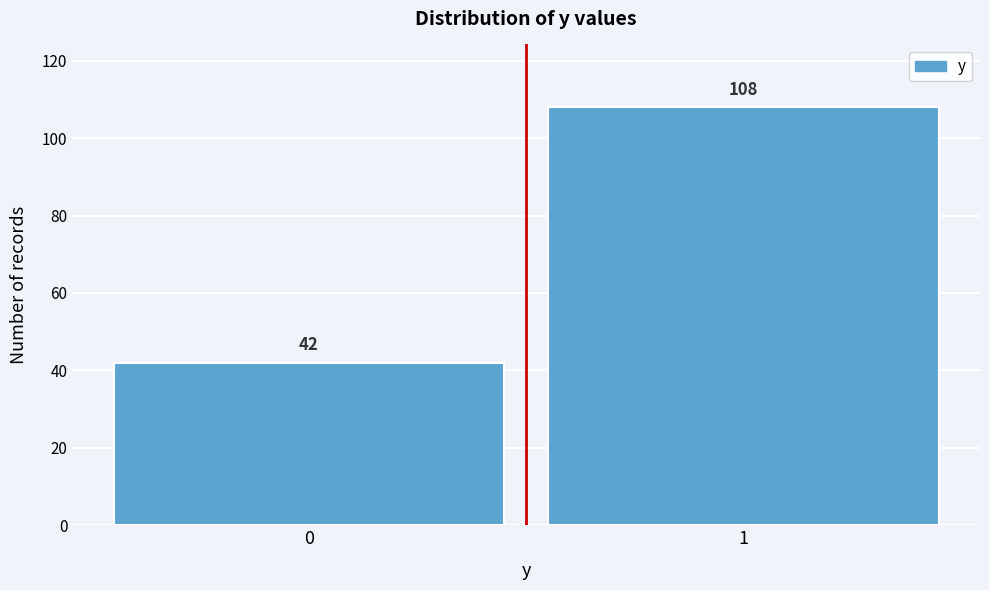

Reading right to left, extract all data points from this chart.

108	42